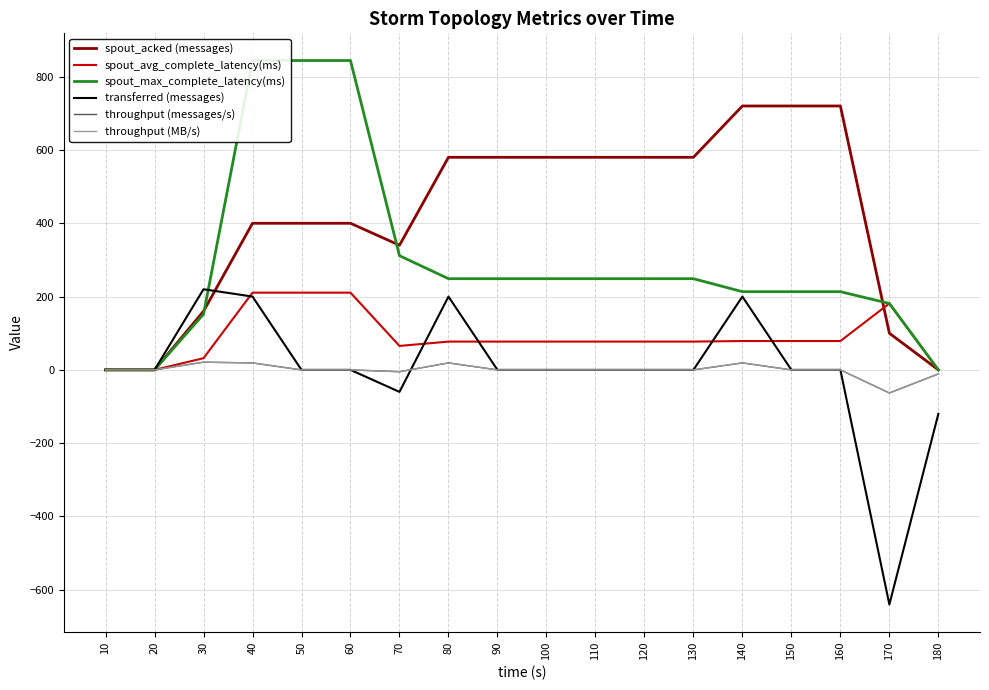

Where is the first local maximum for spout_avg_complete_latency(ms)?

170